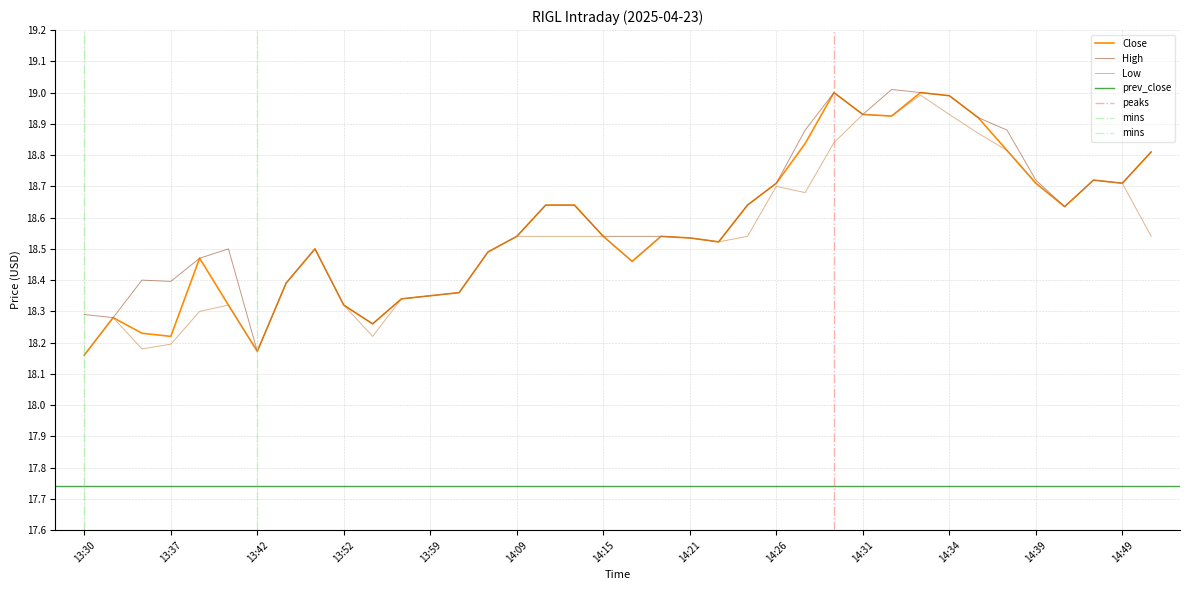

Which category has the highest value in the Low series?

14:33